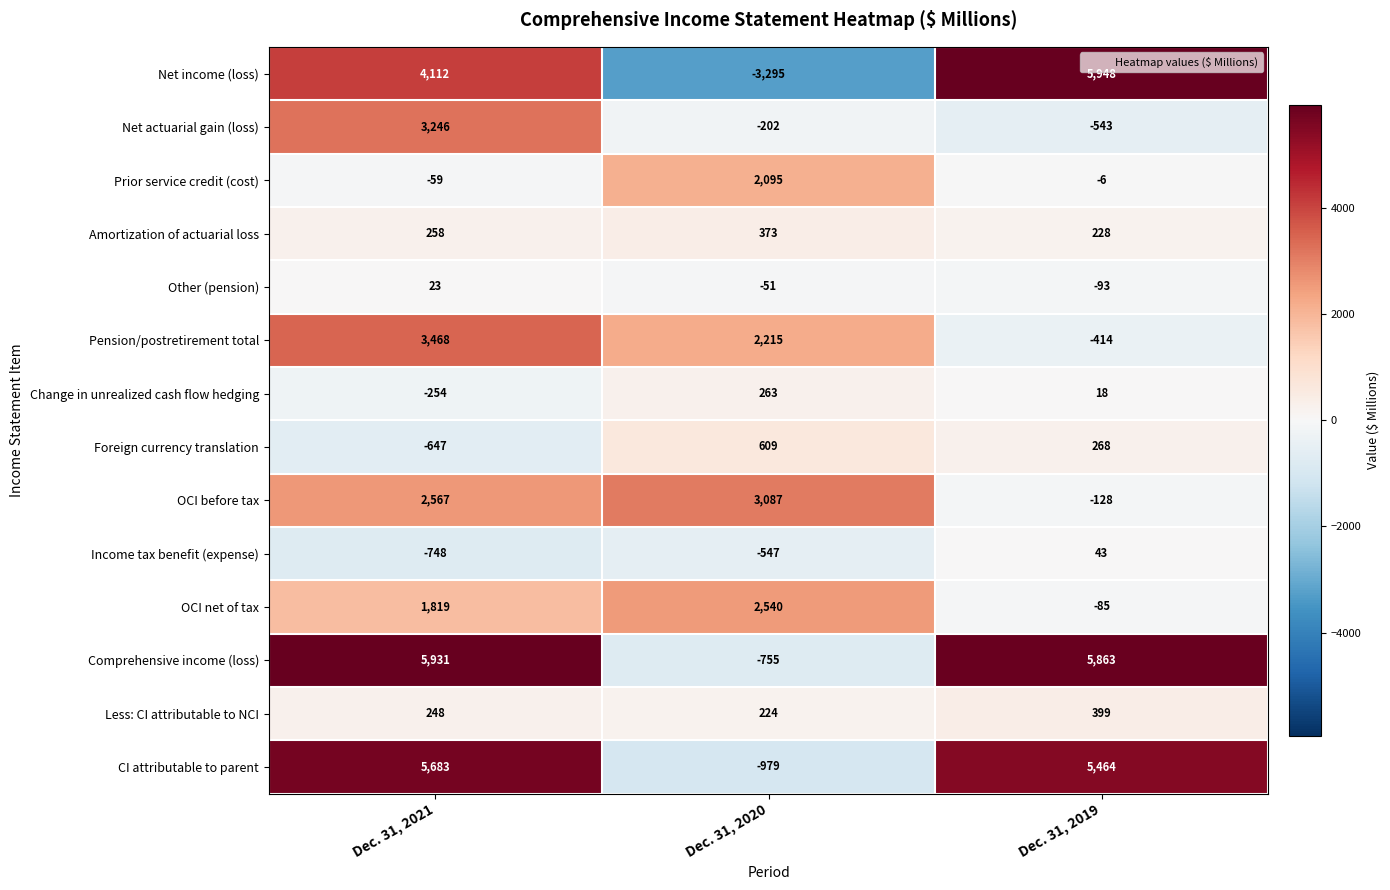

What is the average value of the Net income (loss) series?

2255